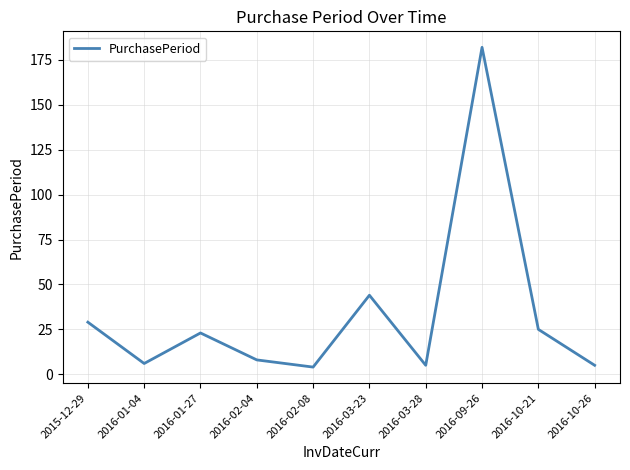

True or false: the data shows 8 at 2016-02-04.

True